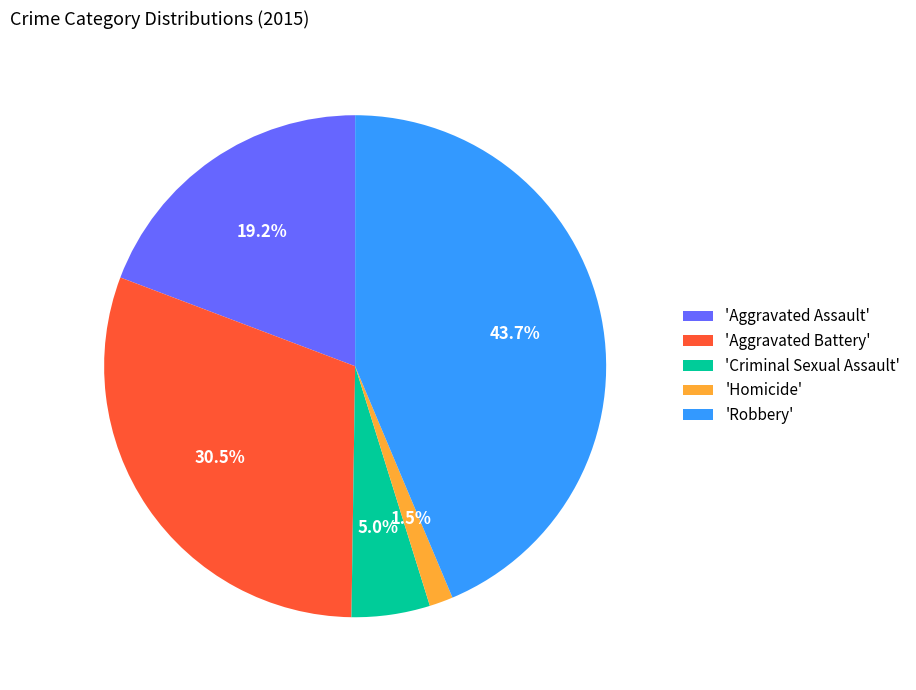

Combined, do 'Homicide' and 'Aggravated Assault' account for over 50%?

No